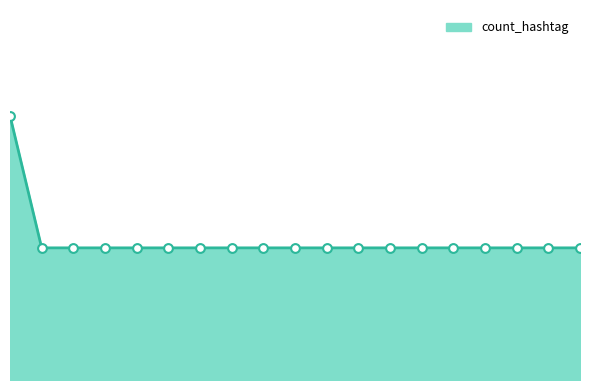

What is the ratio of the value at กลุ่มทีเด็ดบอล to the value at ทีเด็ดบอล?

1.0